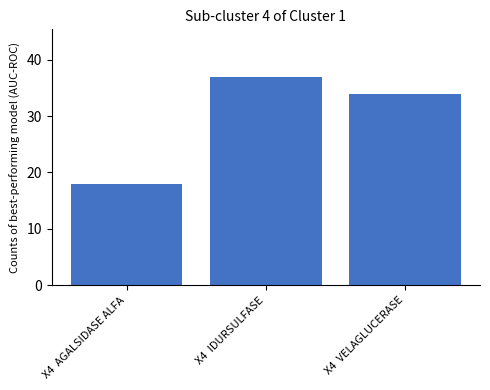

Reading left to right, list all the values displayed in this chart.

X4  AGALSIDASE ALFA=18	X4  IDURSULFASE=37	X4  VELAGLUCERASE=34